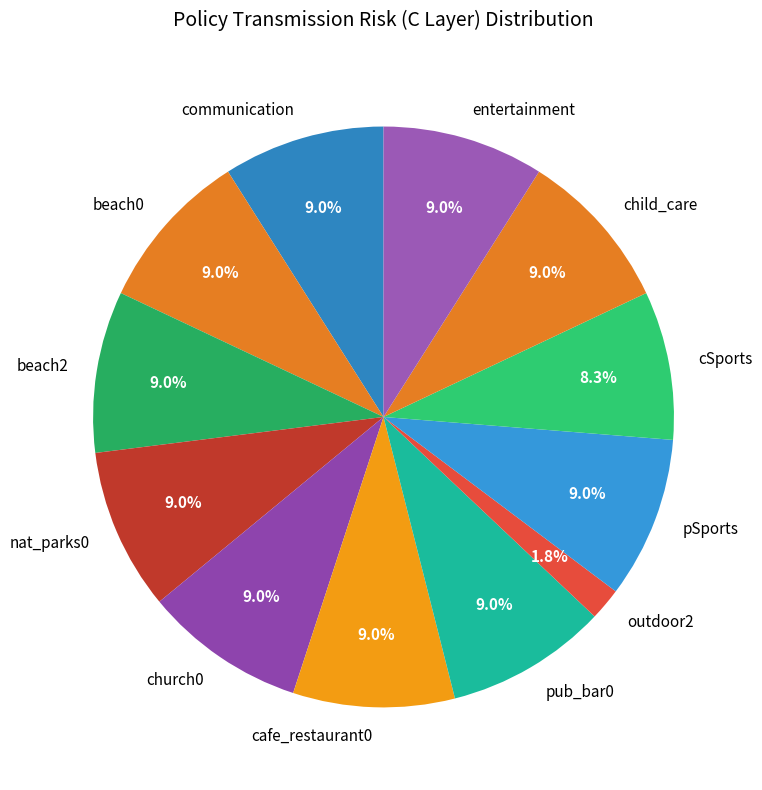

Count the number of slices in the pie.

12